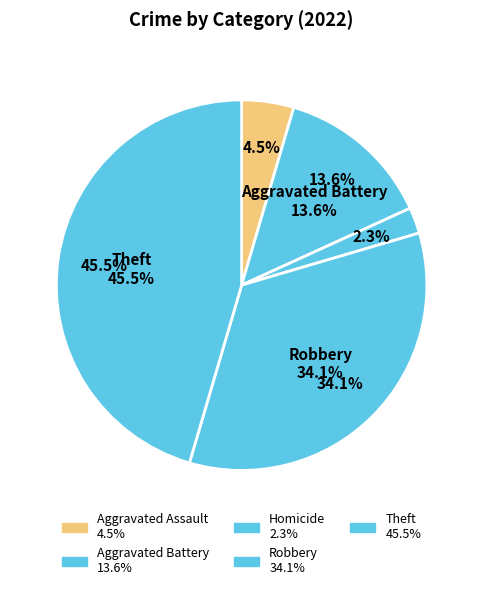

Is there a majority slice in this chart?

No